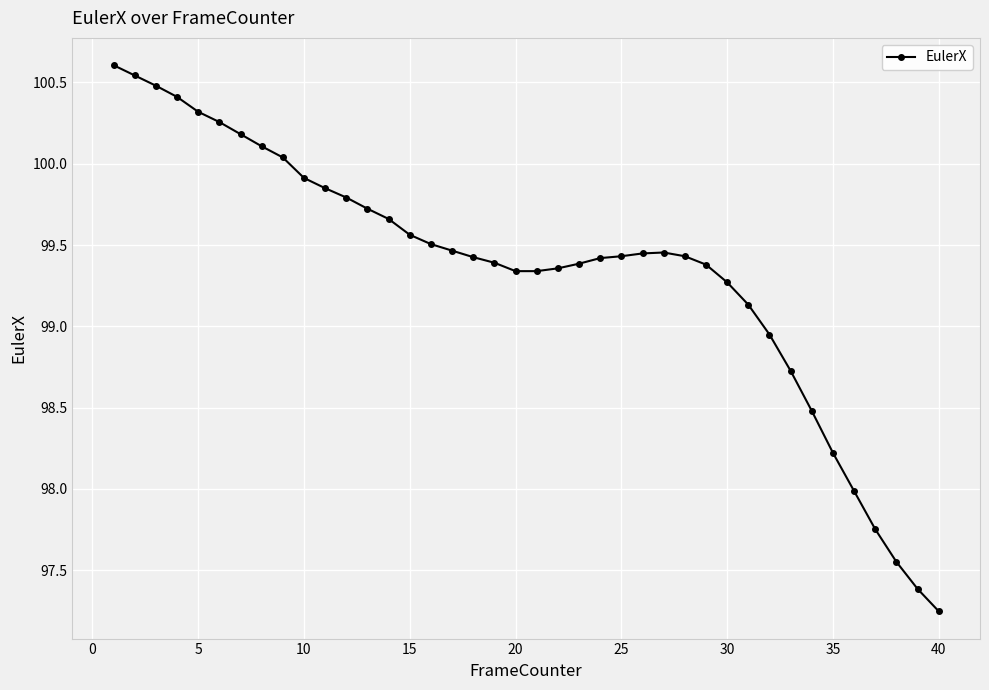

What is the maximum value shown in the chart?

100.6